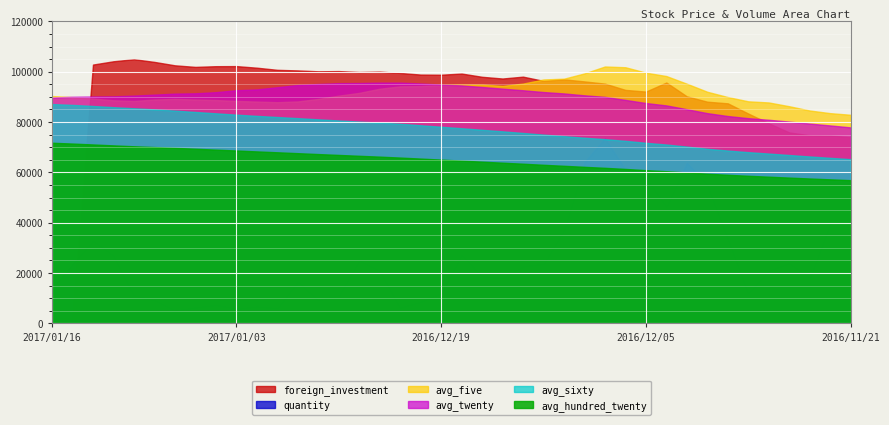

True or false: avg_twenty and quantity intersect in this chart.

False